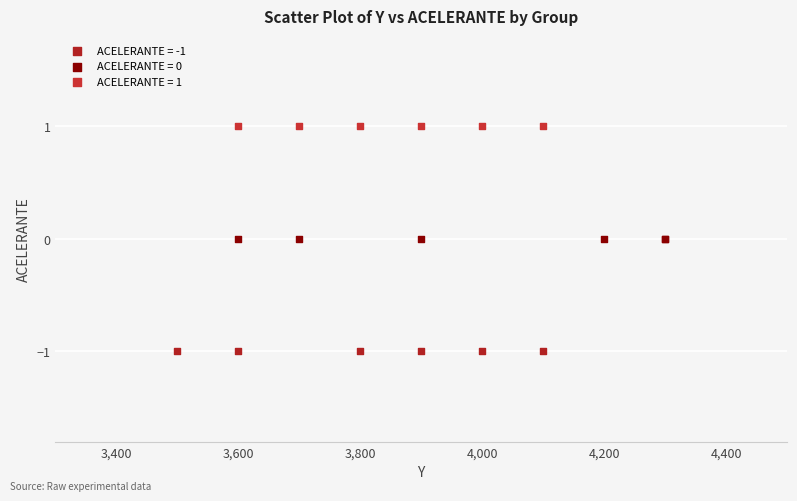

Which series reaches the minimum Y coordinate?

ACELERANTE = -1